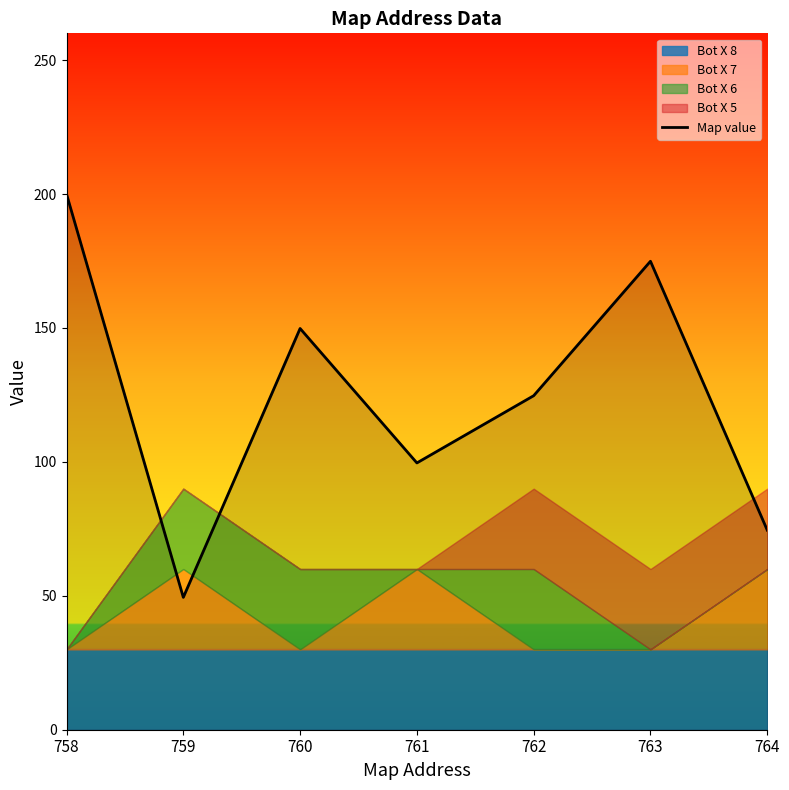

What is the ratio of the value at 763 to the value at 761?

1.8